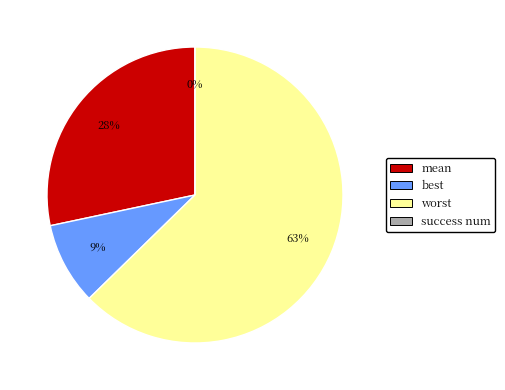

True or false: worst accounts for 70% of the total.

False